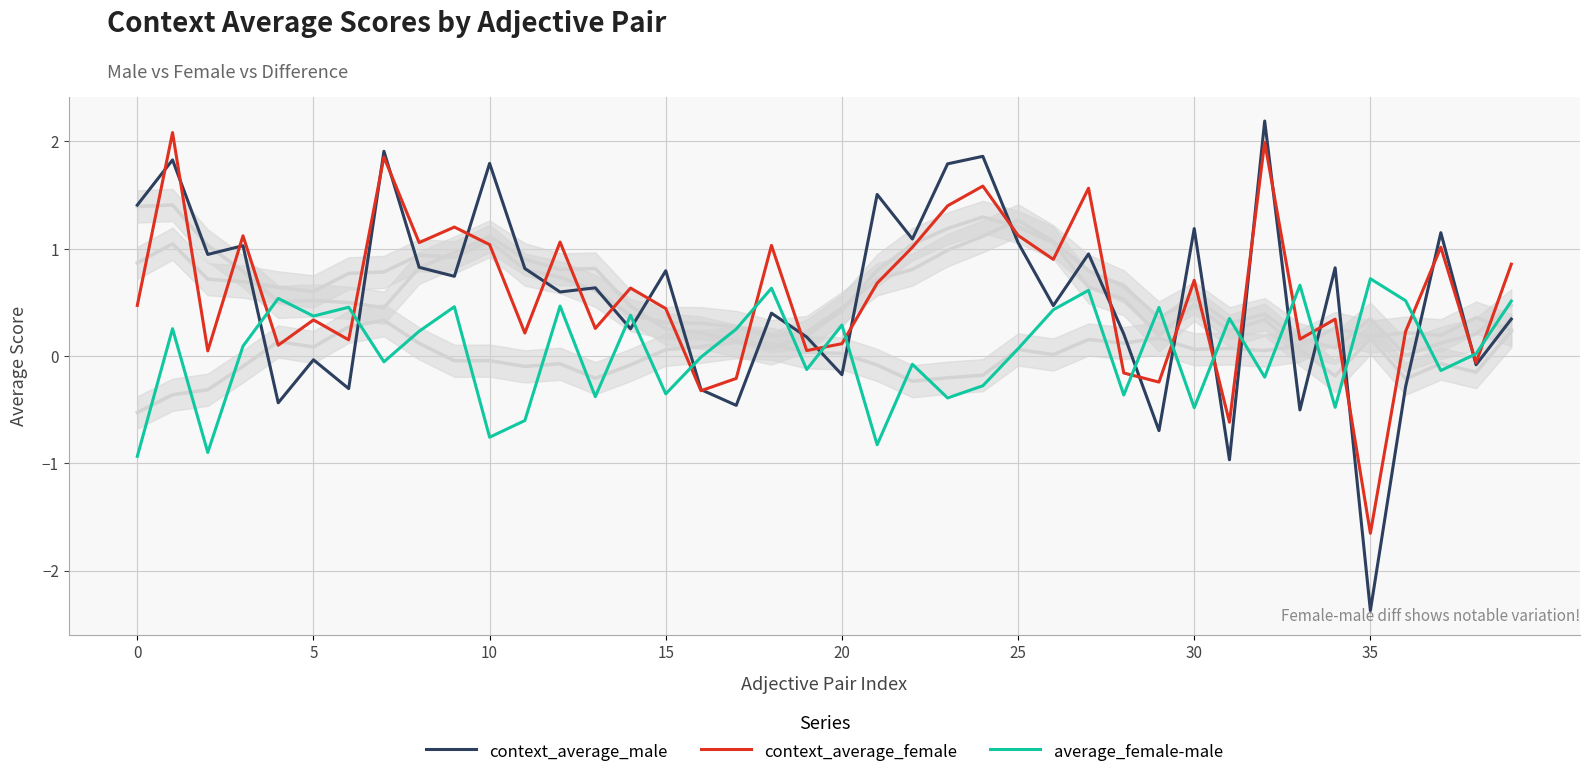

Which series has the largest total across all categories?

context_average_female